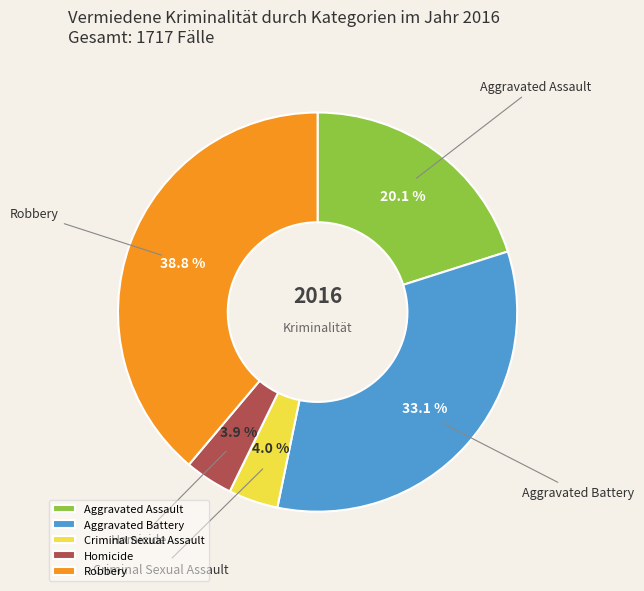

To the nearest percent, what is the difference between the Homicide and Aggravated Battery slice percentages?

29%